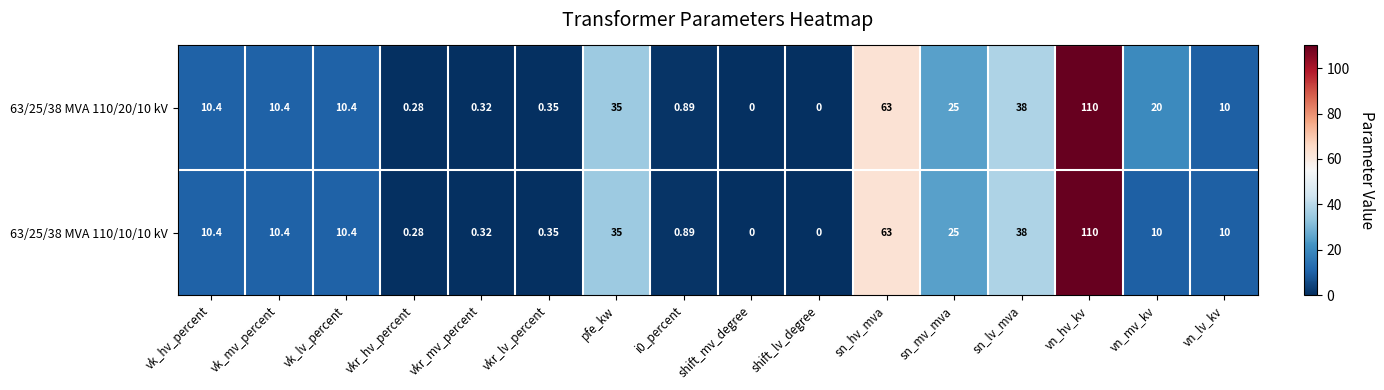

Where is 63/25/38 MVA 110/10/10 kV nearest to the value 55?

sn_hv_mva